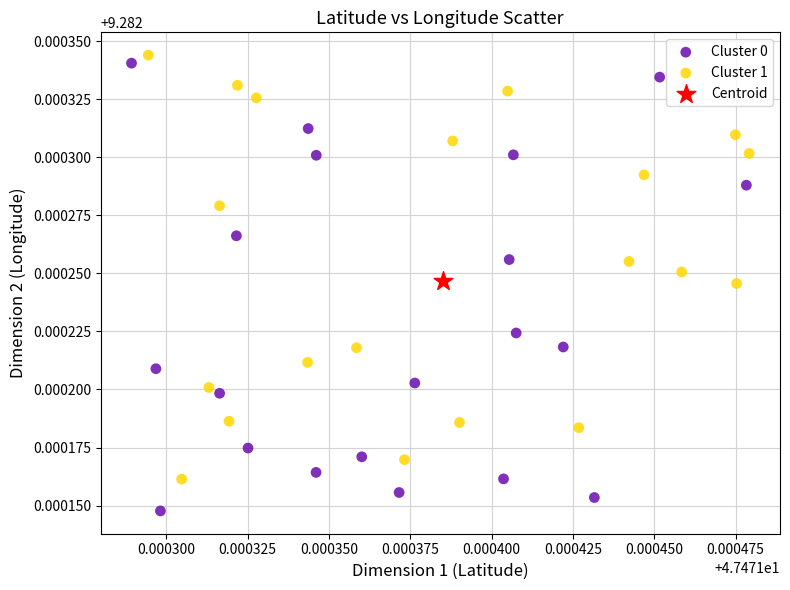

Which series reaches the maximum Y coordinate?

Cluster 1